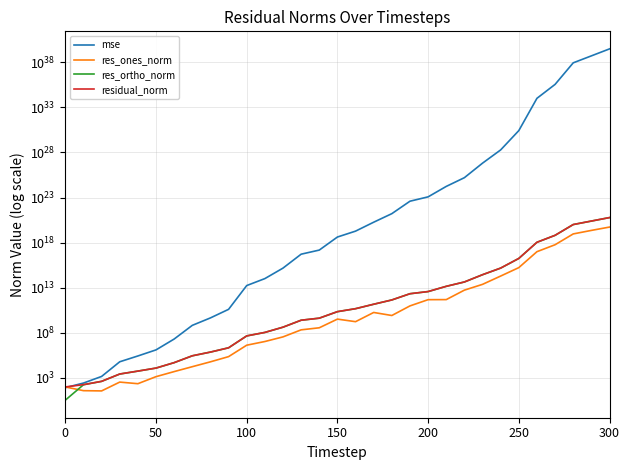

How many lines are shown in the chart?

4